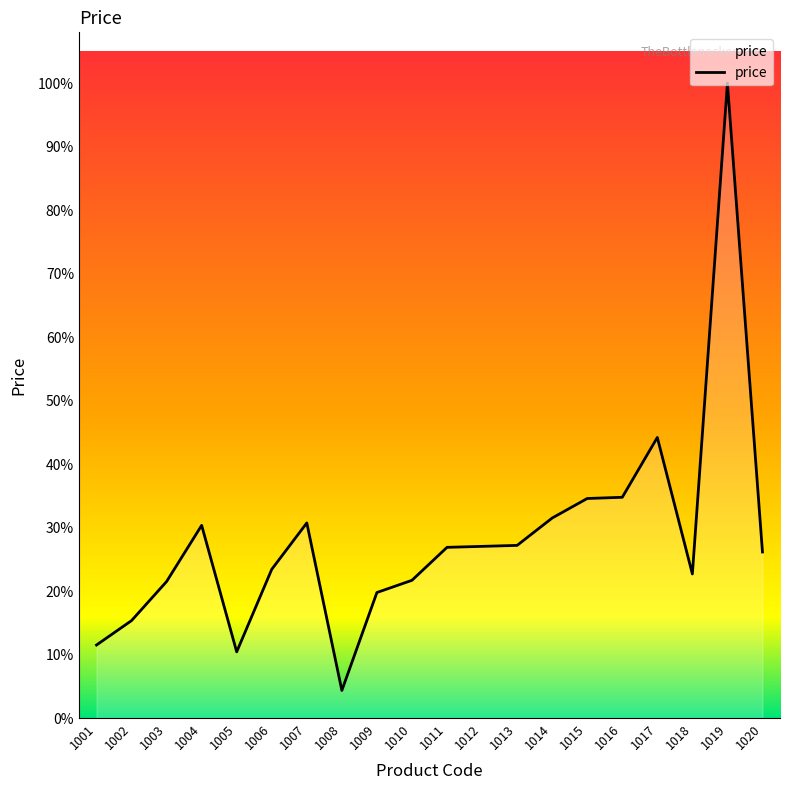

How many points are higher than both their immediate neighbors (excluding endpoints)?

4